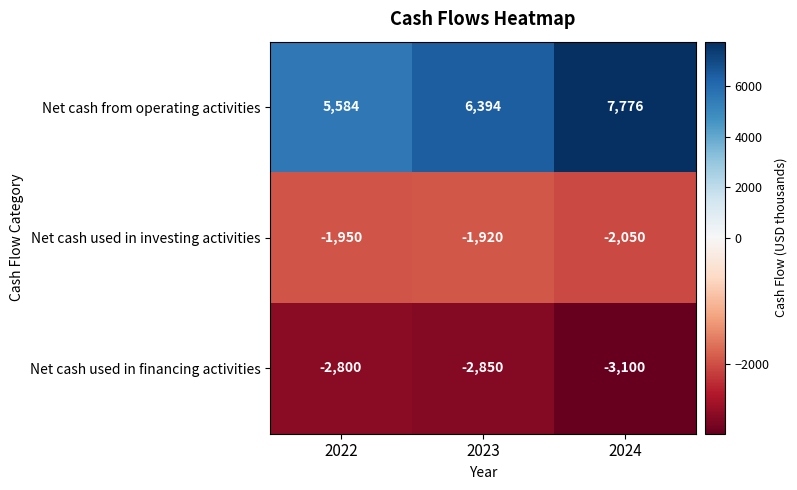

Reading left to right, what are all the values shown in this chart?

Net cash from operating activities: 2022=5584	2023=6394	2024=7776
Net cash used in investing activities: 2022=-1950	2023=-1920	2024=-2050
Net cash used in financing activities: 2022=-2800	2023=-2850	2024=-3100